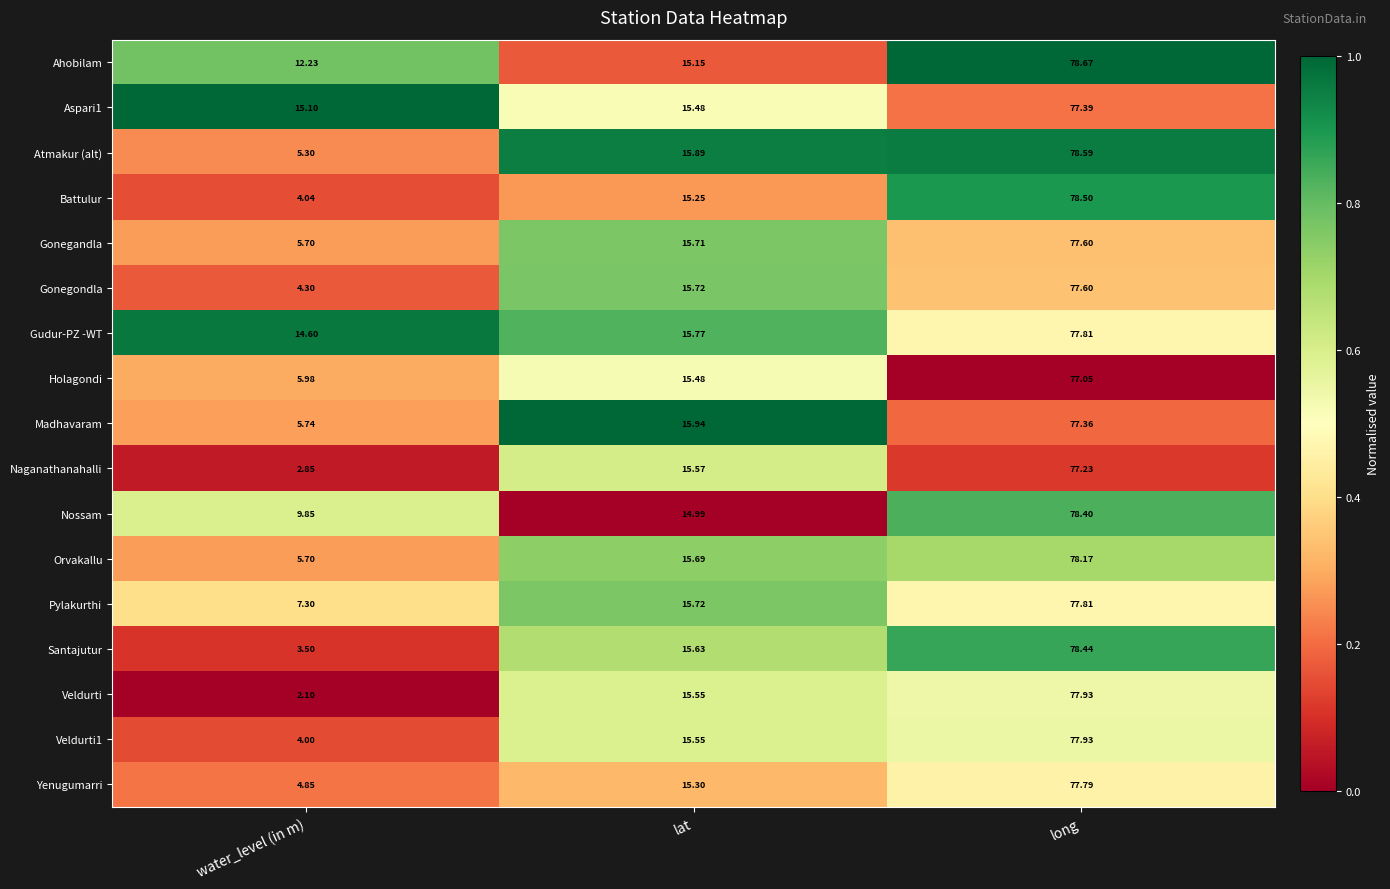

List the labels in order of Yenugumarri value, smallest first.

water_level (in m), lat, long